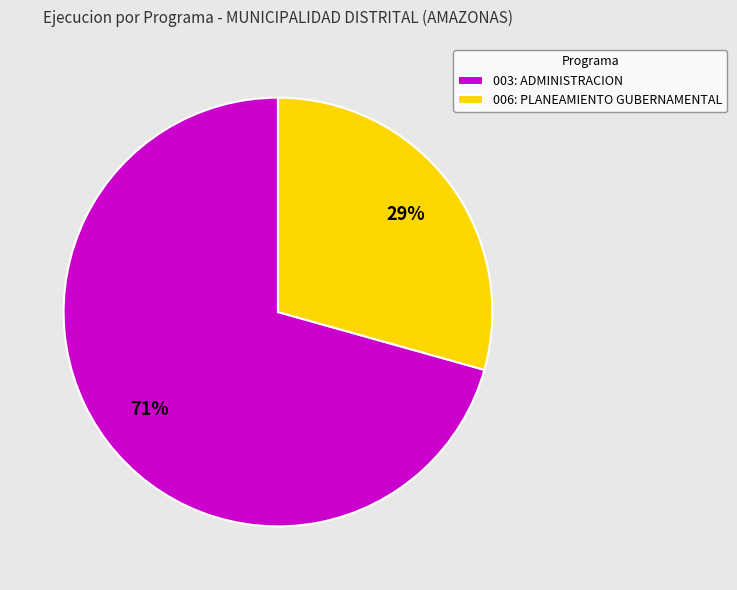

True or false: 006: PLANEAMIENTO GUBERNAMENTAL accounts for 29% of the total.

True